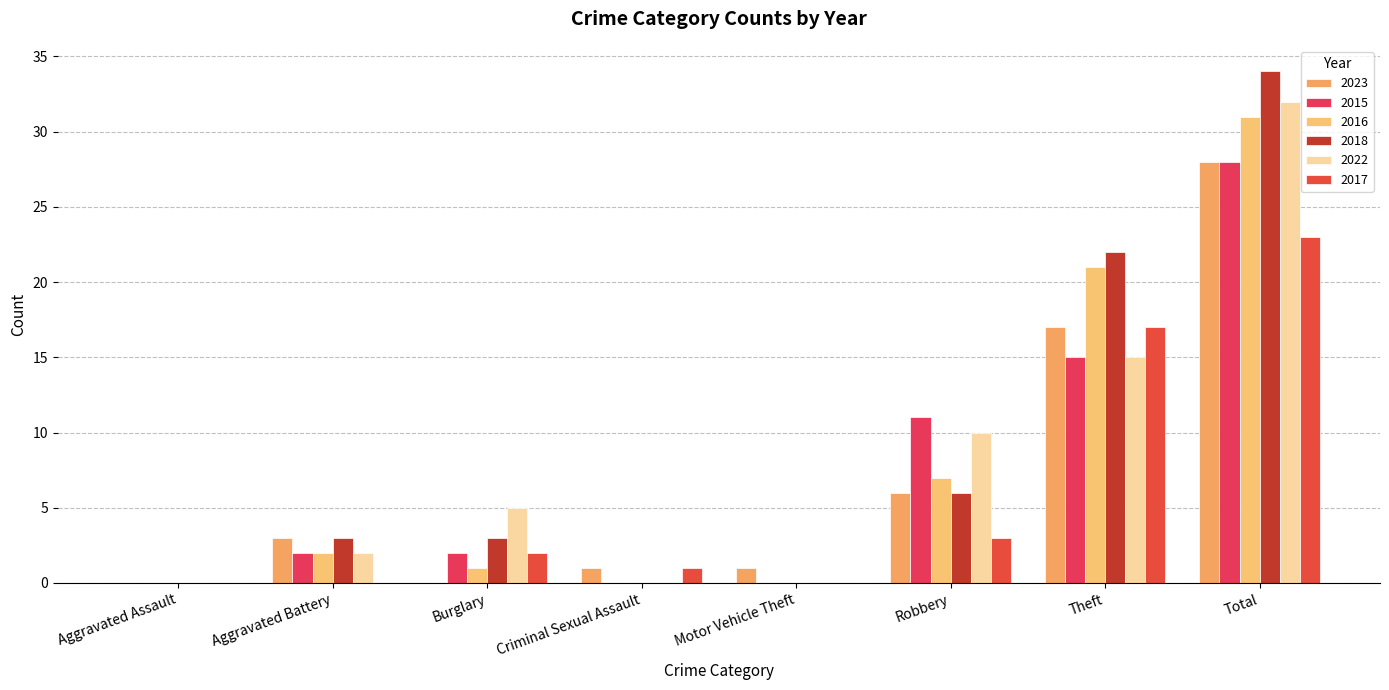

At how many categories does at least one series exceed 32?

1